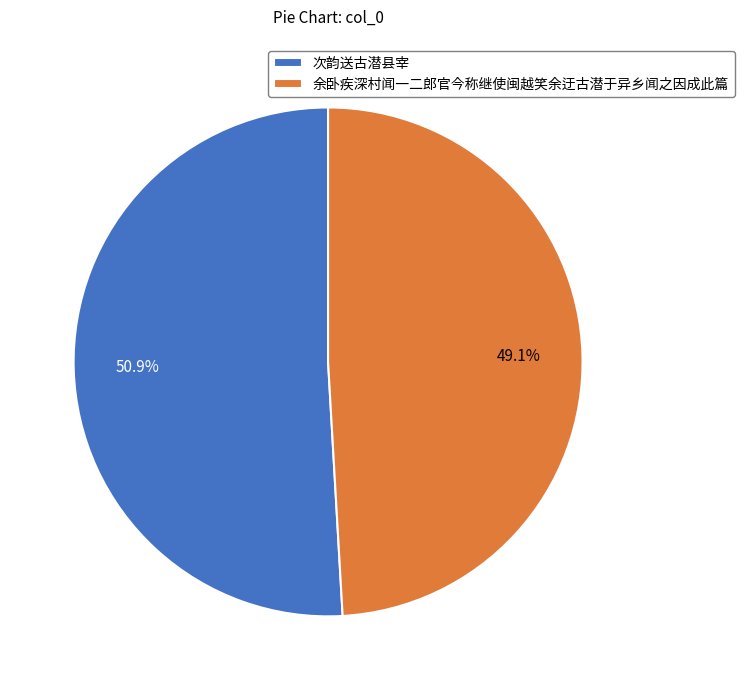

What is the majority slice?

次韵送古潜县宰